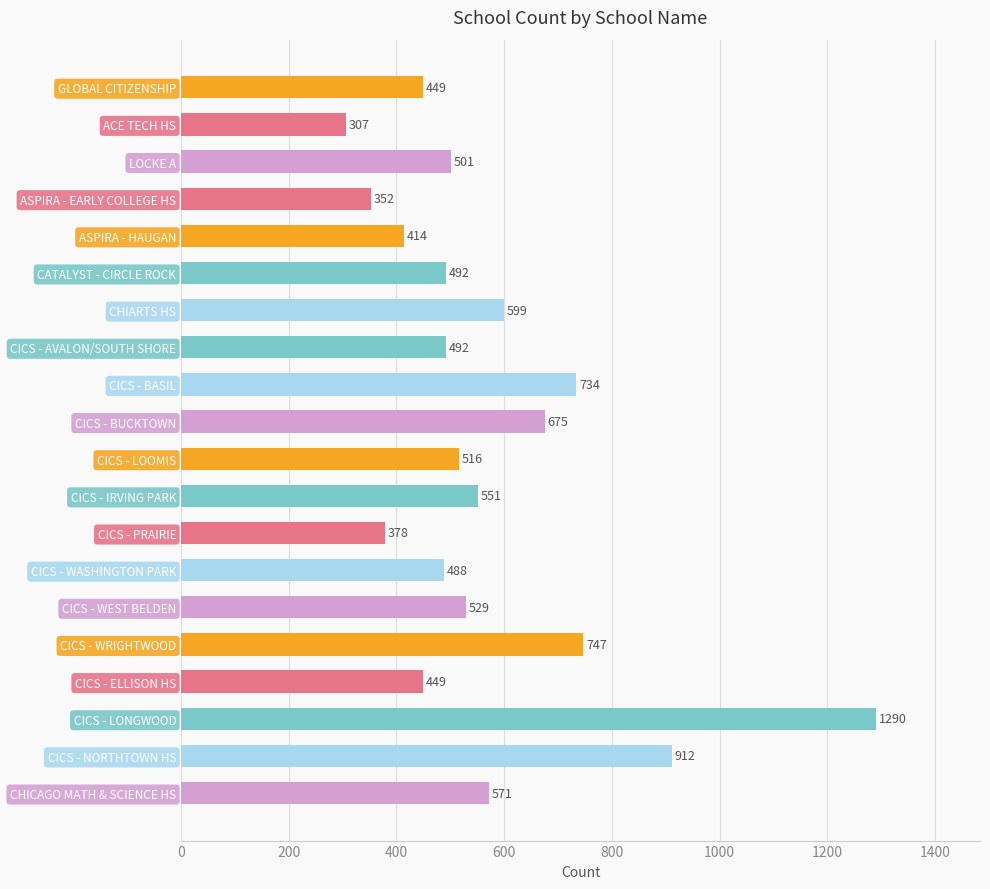

Reading top to bottom, extract all data points from this chart.

GLOBAL CITIZENSHIP=449	ACE TECH HS=307	LOCKE A=501	ASPIRA - EARLY COLLEGE HS=352	ASPIRA - HAUGAN=414	CATALYST - CIRCLE ROCK=492	CHIARTS HS=599	CICS - AVALON/SOUTH SHORE=492	CICS - BASIL=734	CICS - BUCKTOWN=675	CICS - LOOMIS=516	CICS - IRVING PARK=551	CICS - PRAIRIE=378	CICS - WASHINGTON PARK=488	CICS - WEST BELDEN=529	CICS - WRIGHTWOOD=747	CICS - ELLISON HS=449	CICS - LONGWOOD=1290	CICS - NORTHTOWN HS=912	CHICAGO MATH & SCIENCE HS=571